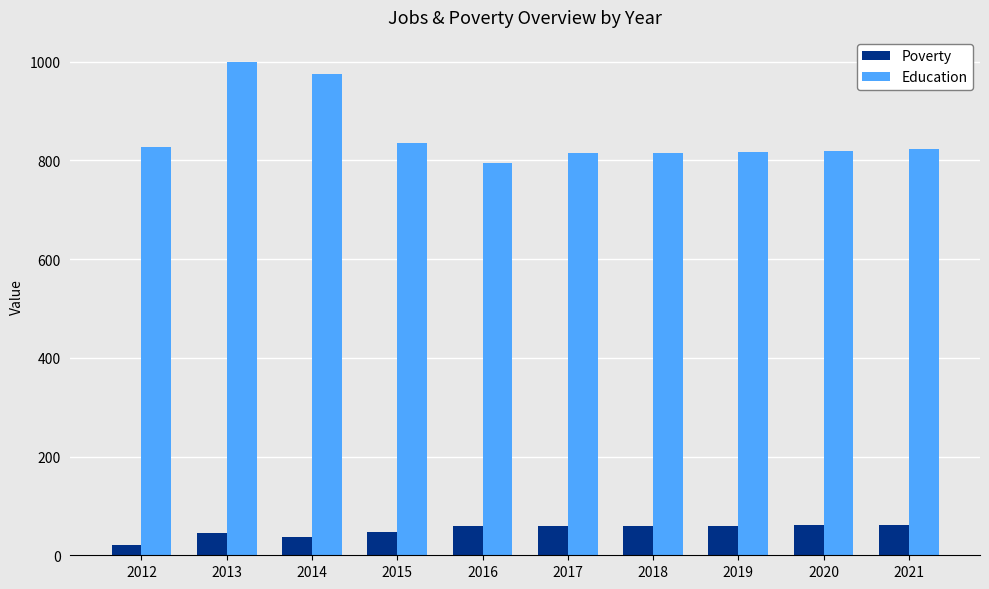

What is the difference between the Poverty values at 2014 and 2013?

8